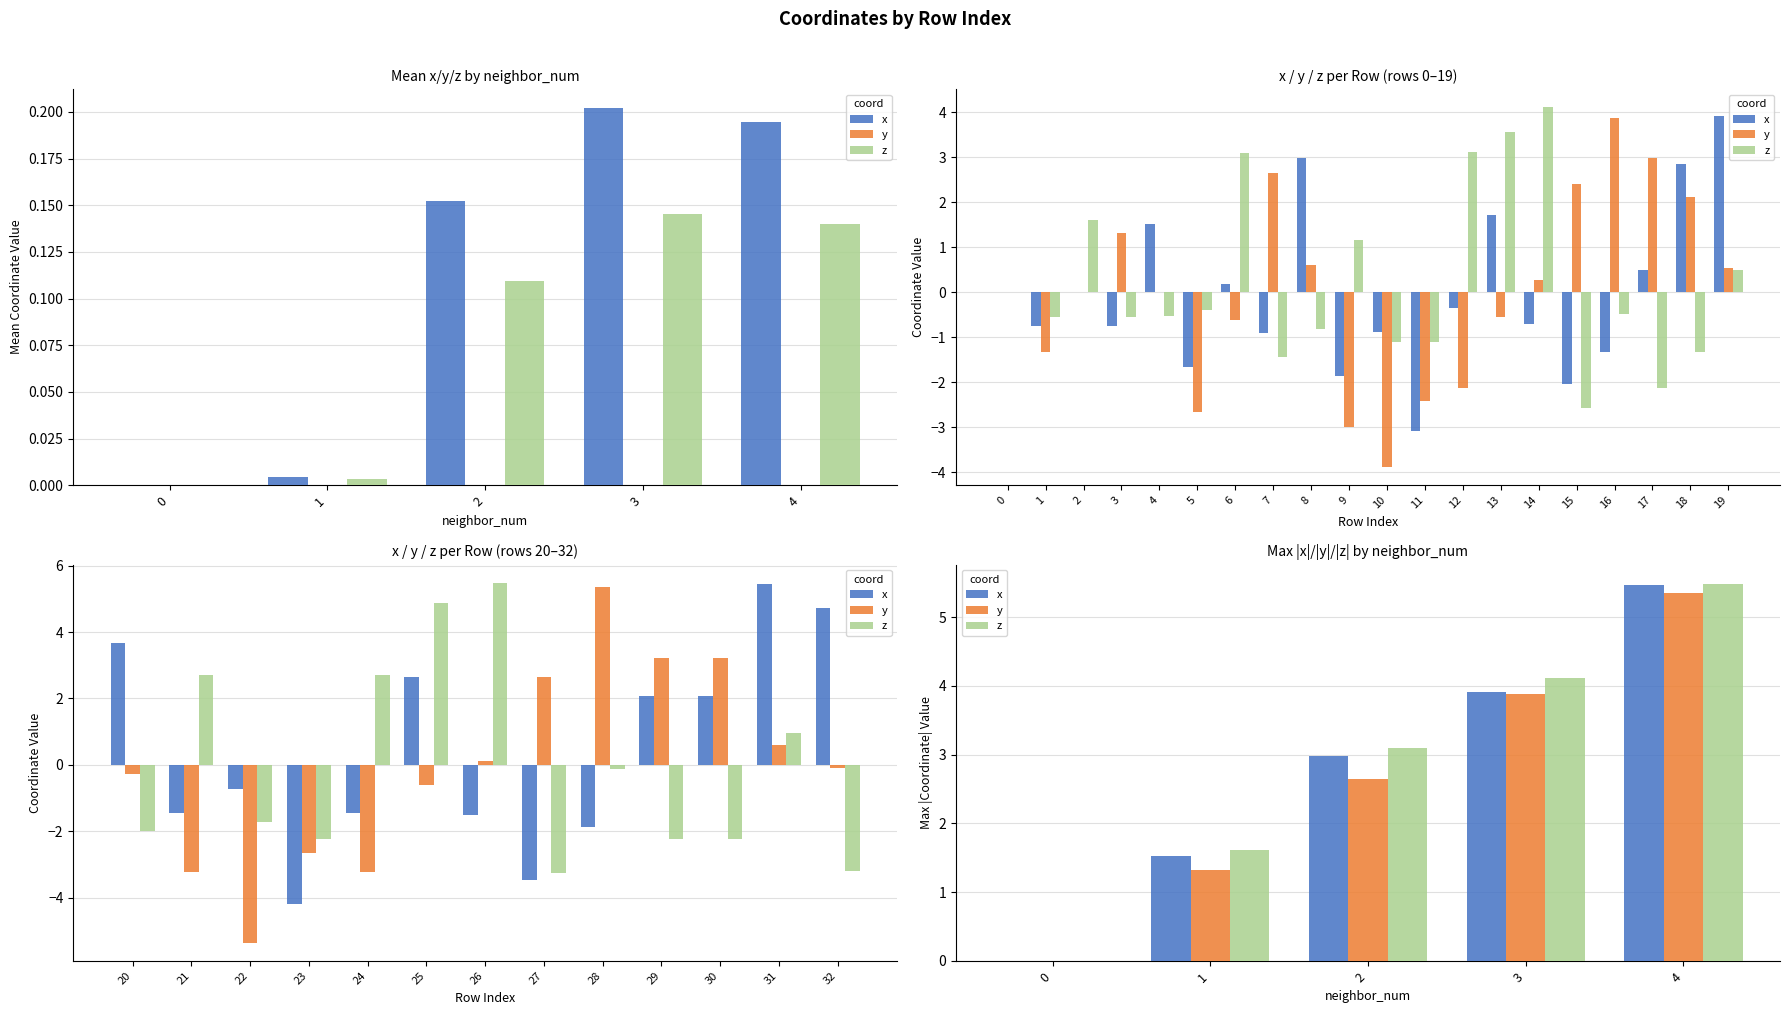

What is the value of the z bar at the 5th from the left?

5.5